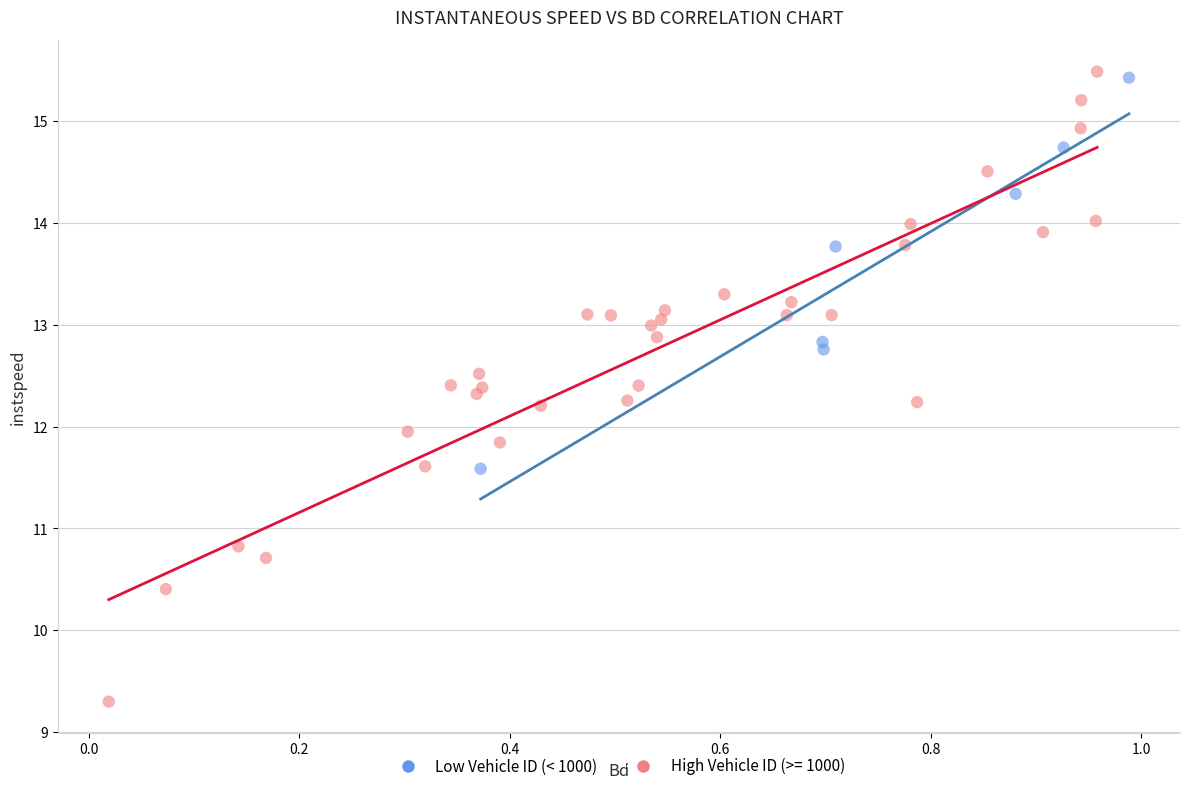

Which series has the widest spread of Y values?

High Vehicle ID (>= 1000)